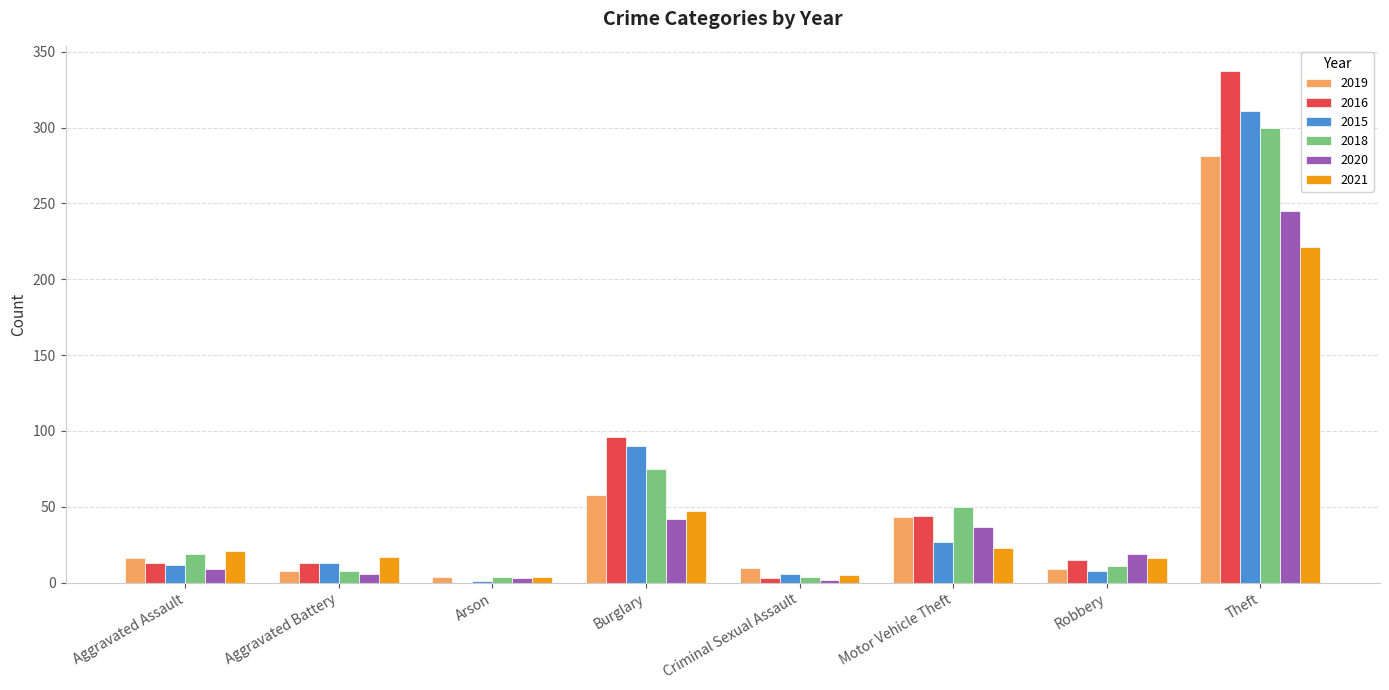

Does the chart contain stacked bars?

No